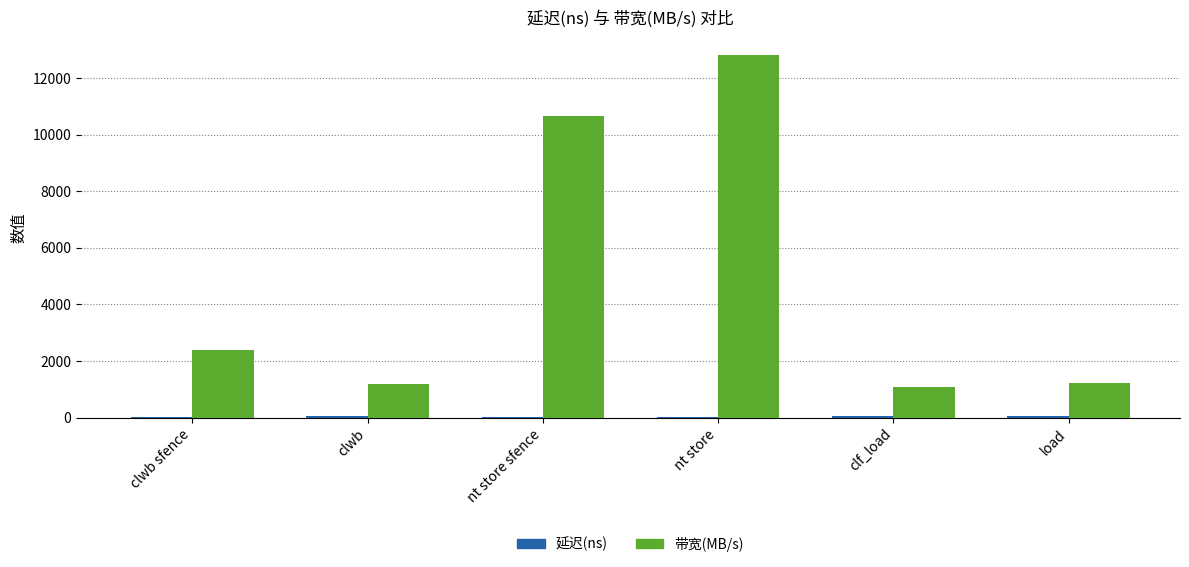

What is the sum of the 带宽(MB/s) values at clwb and clwb sfence?

3555